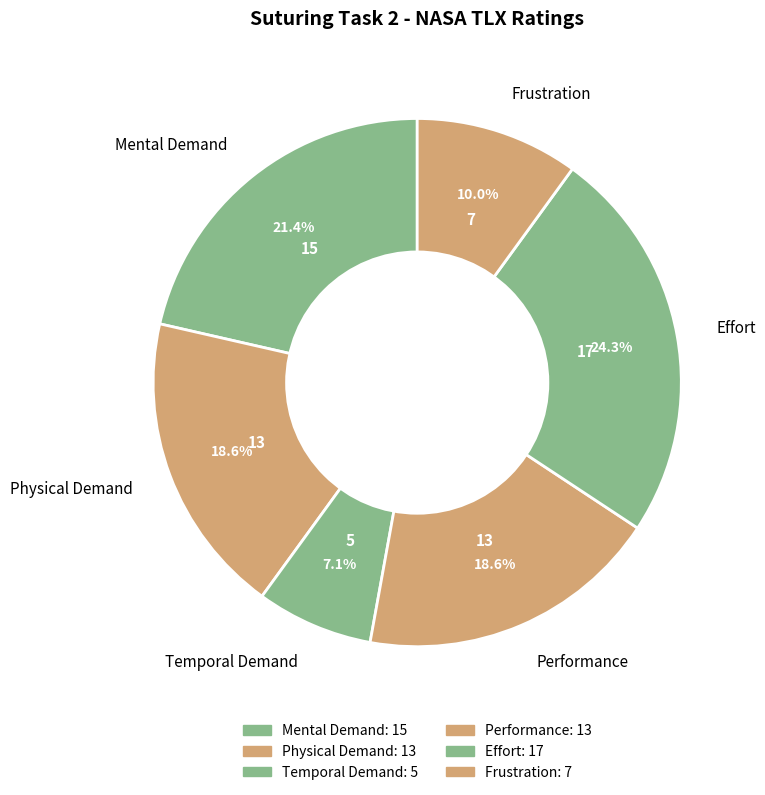

Approximately how many times larger is the value at Performance compared to Frustration?

1.9